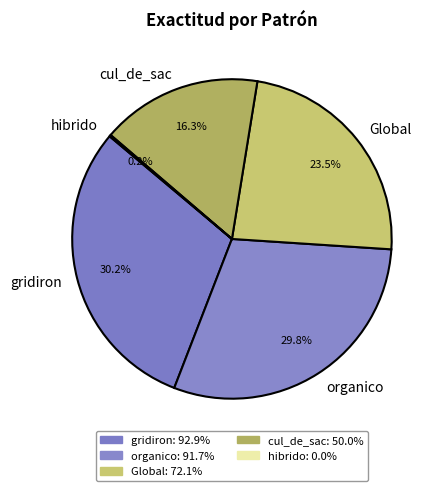

The cul_de_sac slice represents 16% of the pie. True or false?

True